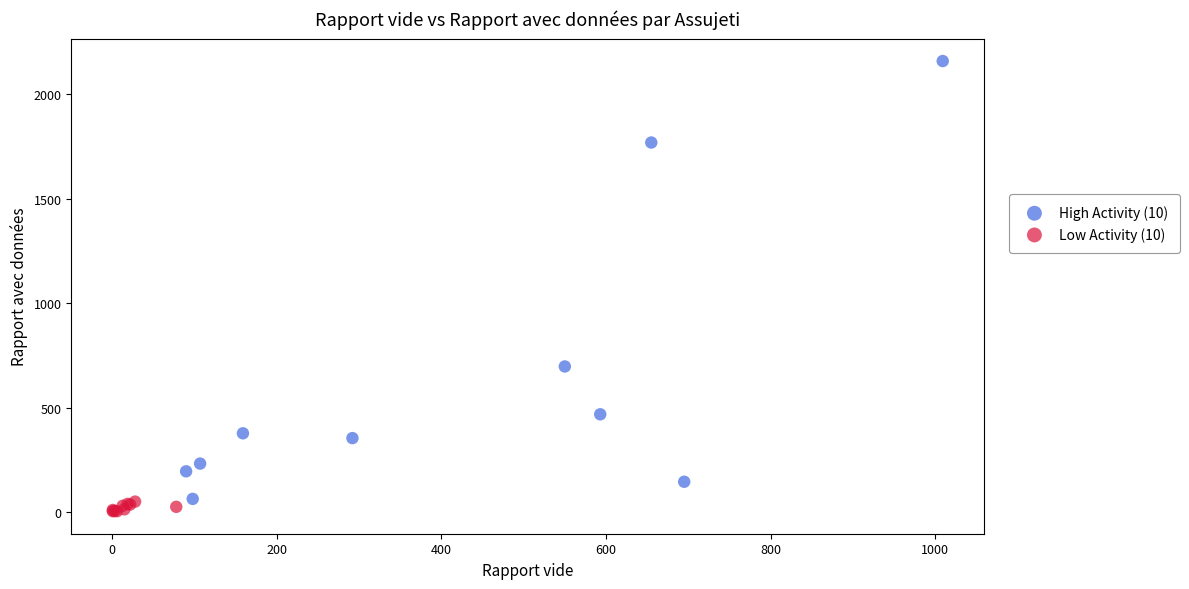

Which series reaches the maximum Y coordinate?

High Activity (10)